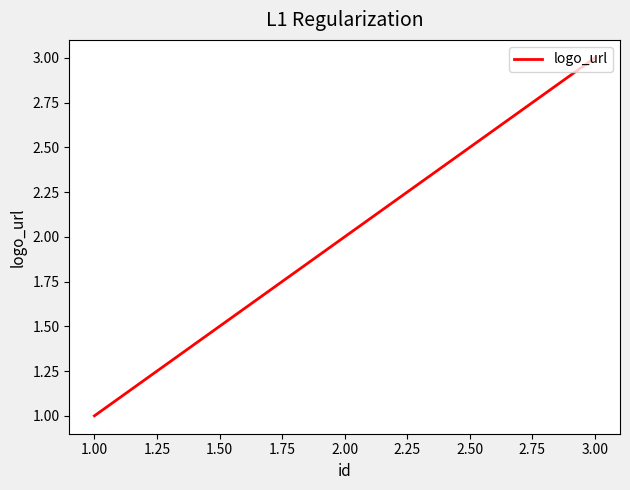

What is the ratio of the value at 2.00 to the value at 1.00?

2.0